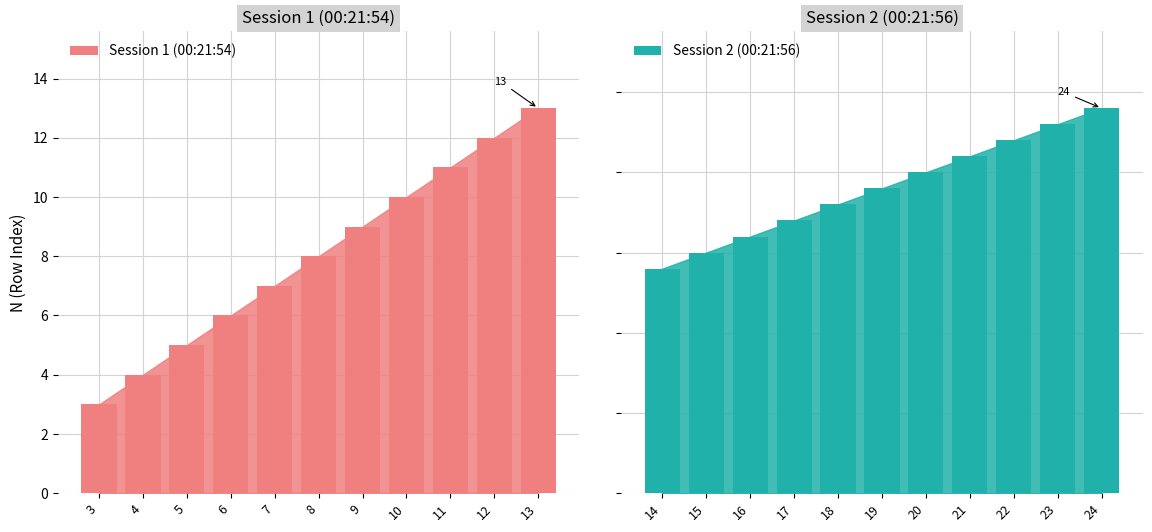

List the series in order of their peak value, lowest first.

Session 1 (00:21:54), Session 2 (00:21:56)